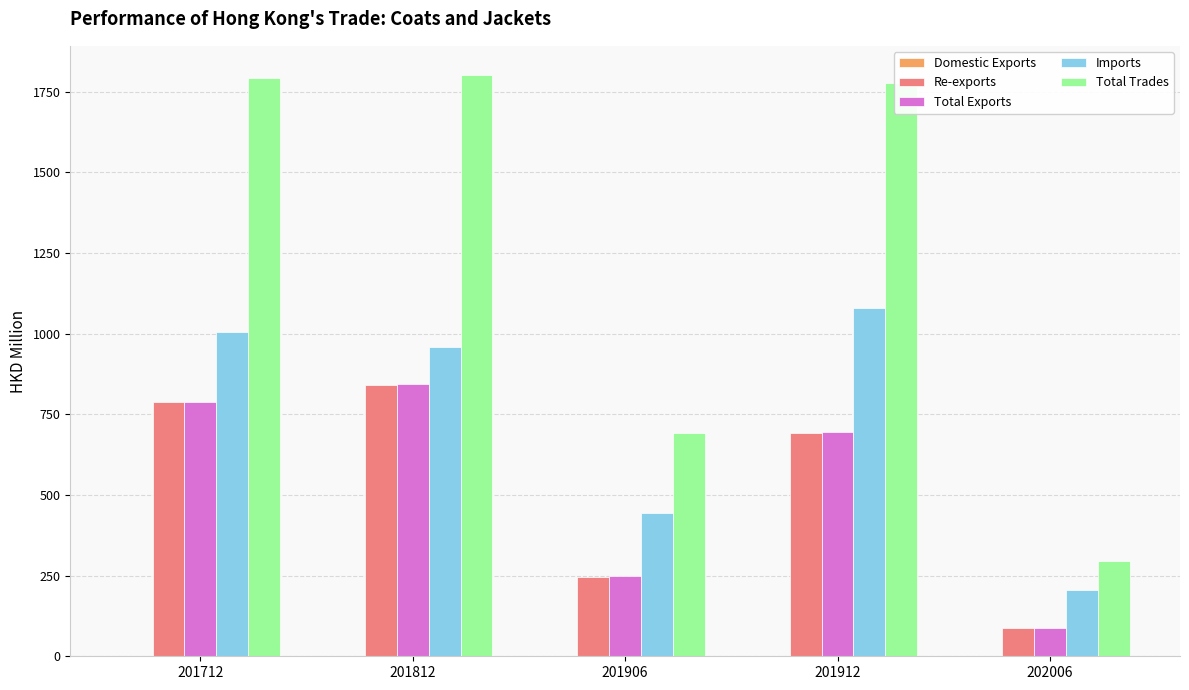

What is the total value across all series at 201812?

4447.3